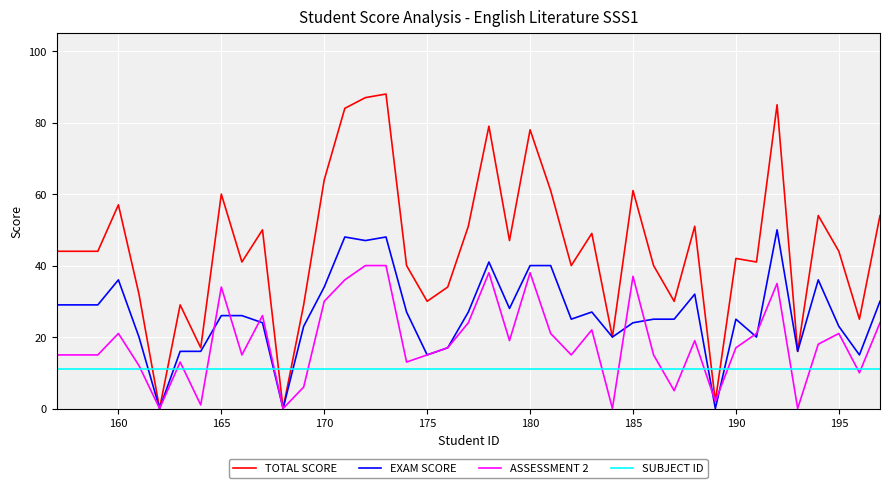

Which series has the largest range (max minus min)?

TOTAL SCORE